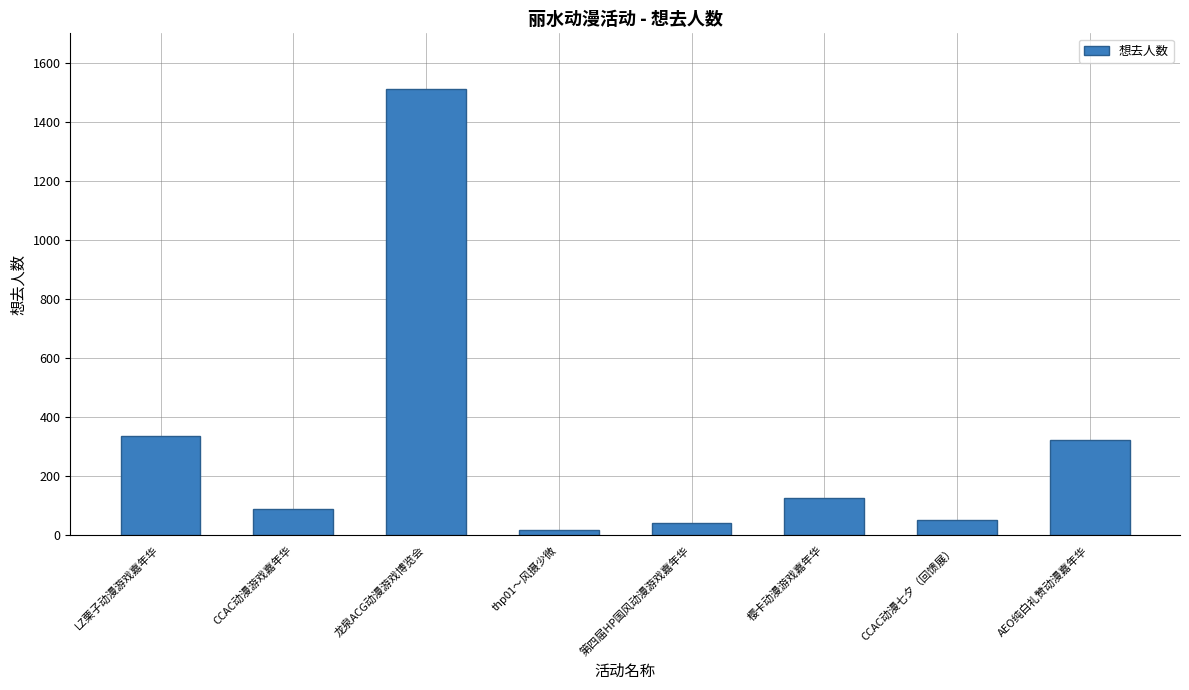

The value at thp01～风摄少微 is 18. True or false?

True